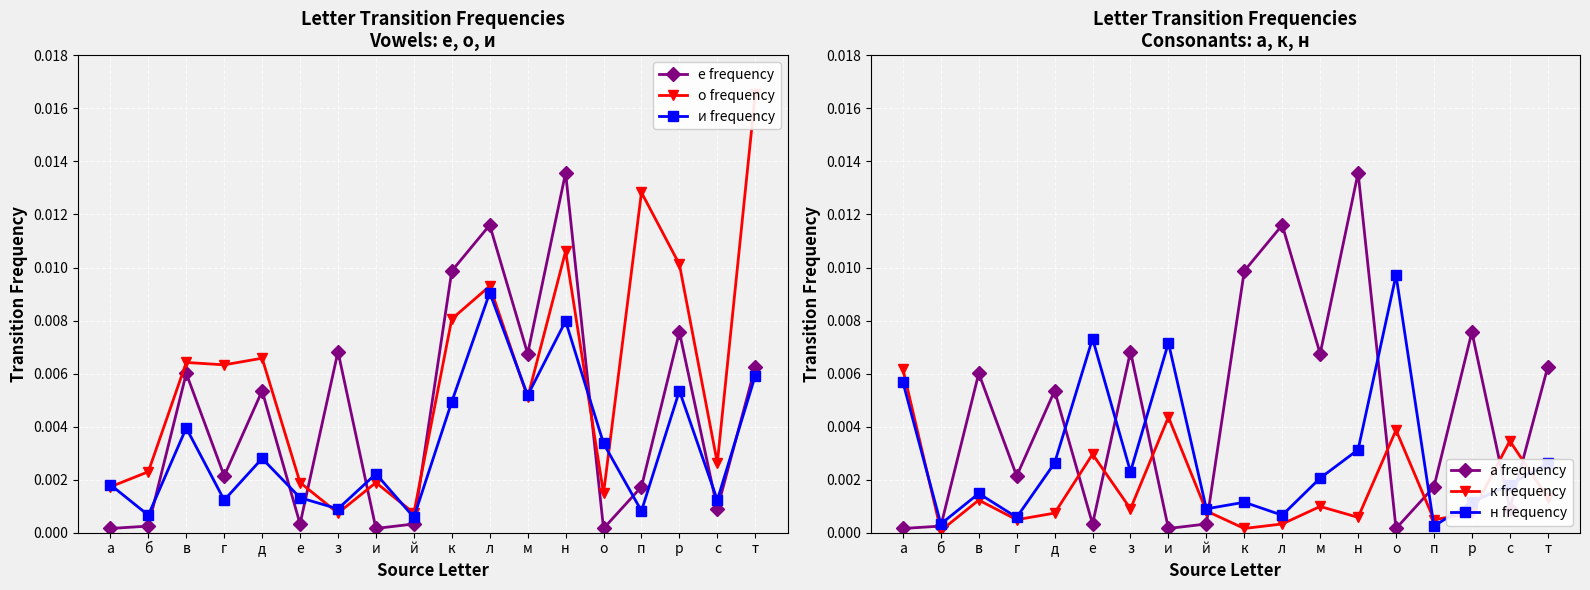

True or false: о frequency has a value of 0.0 at с.

False